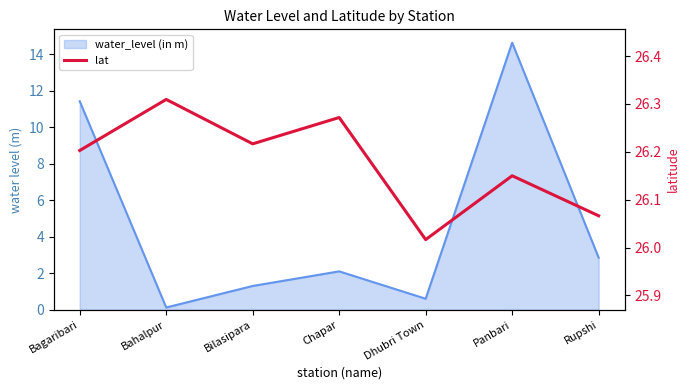

How many interior local peaks (higher than both neighbors) does the data have?

3